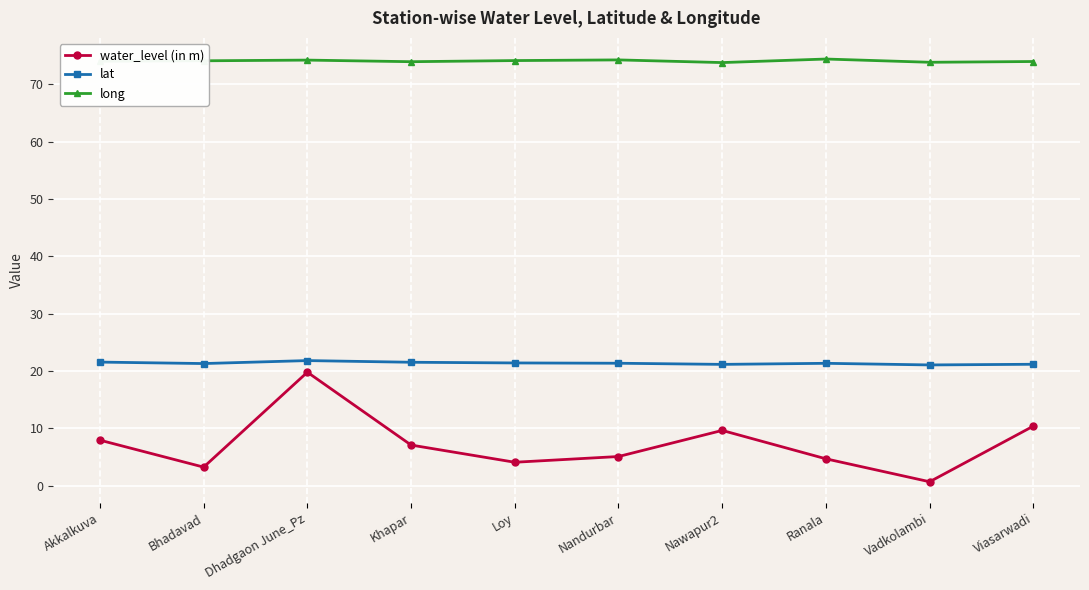

What is the highest value of the long series?

74.4